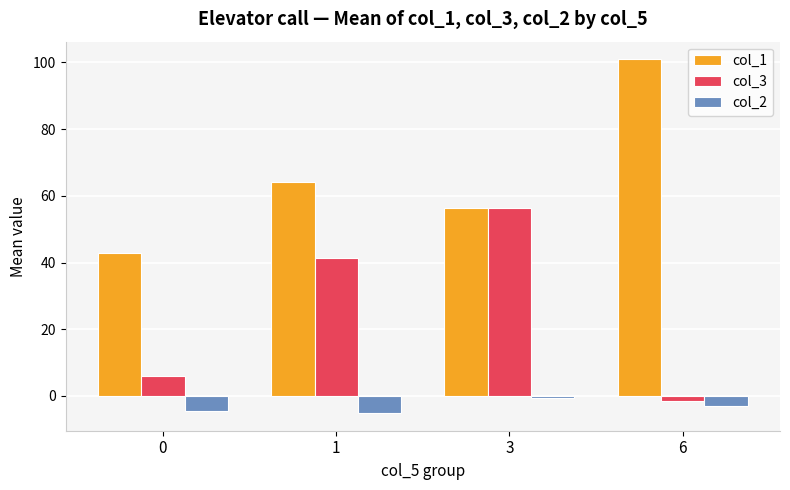

What is the spread (max minus min) of values at 0?

47.5